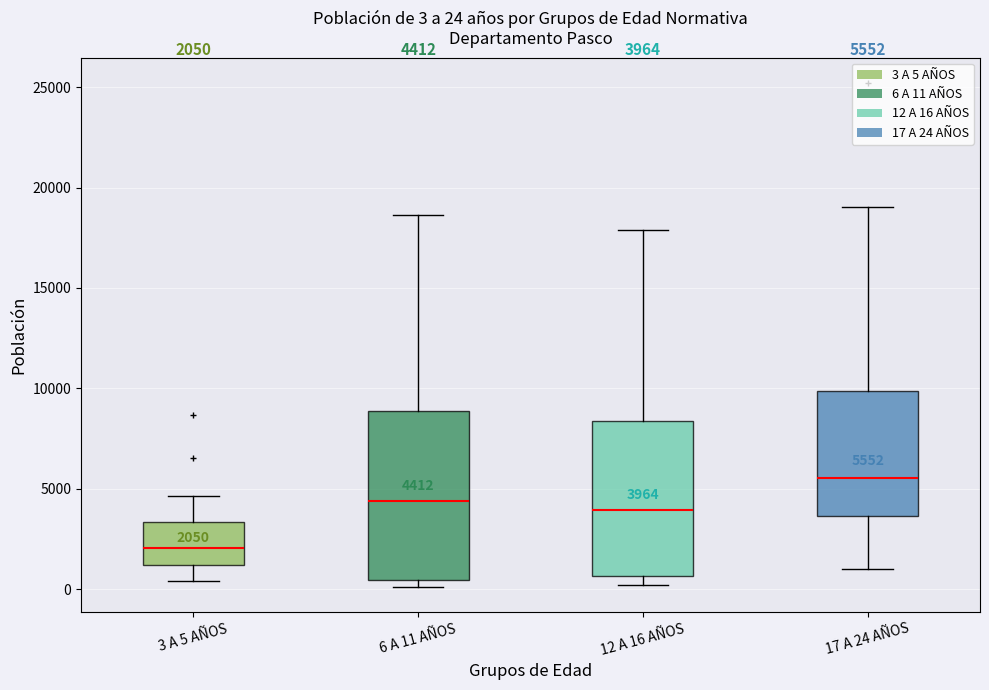

Which box's median line is the highest?

17 A 24 AÑOS